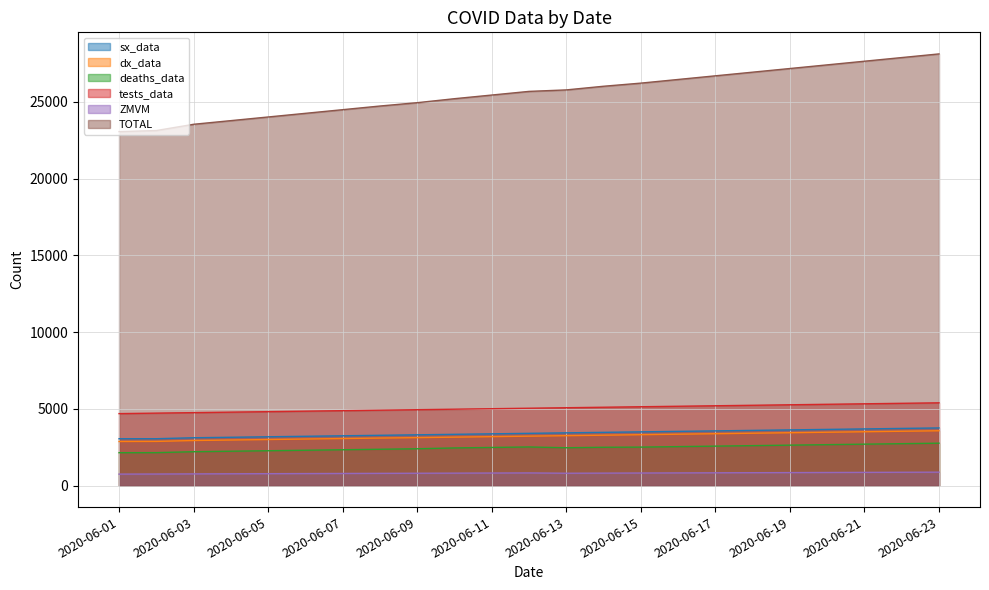

The value of sx_data at 2020-06-02 is 5299. True or false?

False